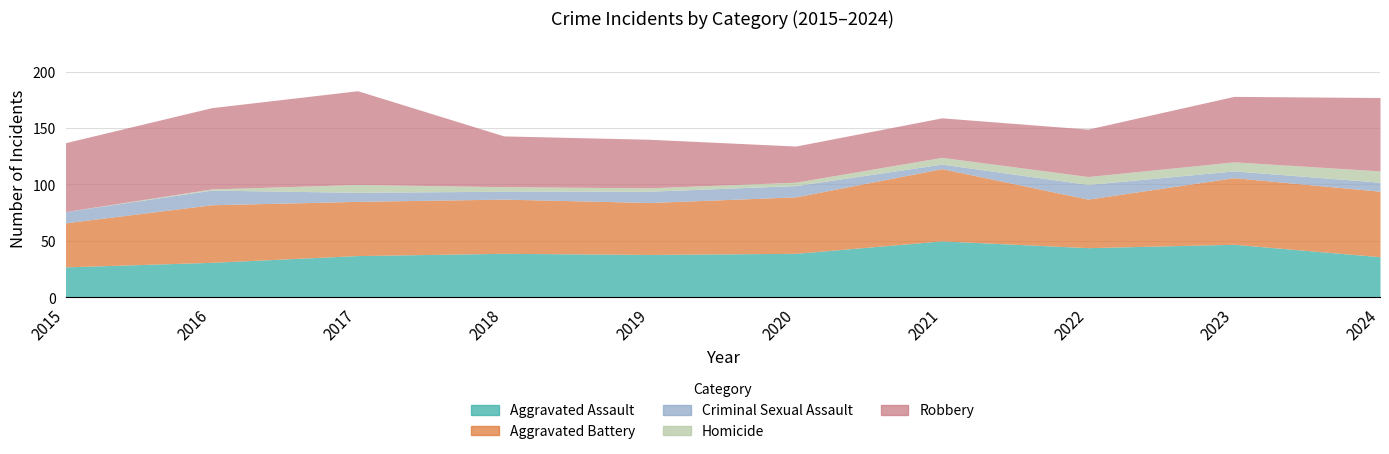

Rank the categories by Robbery value from lowest to highest.

2020, 2021, 2022, 2019, 2018, 2023, 2015, 2024, 2016, 2017